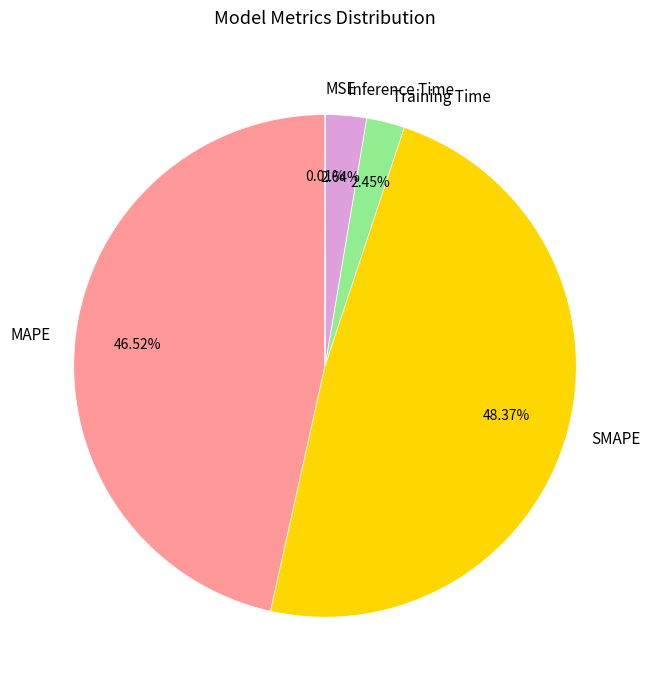

Is there any slice that represents more than half of the pie?

No